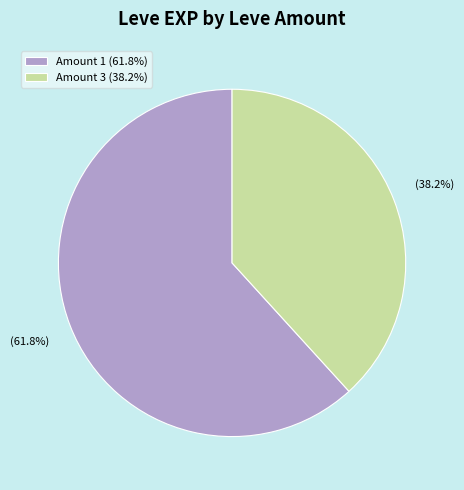

Count the number of slices in the pie.

2